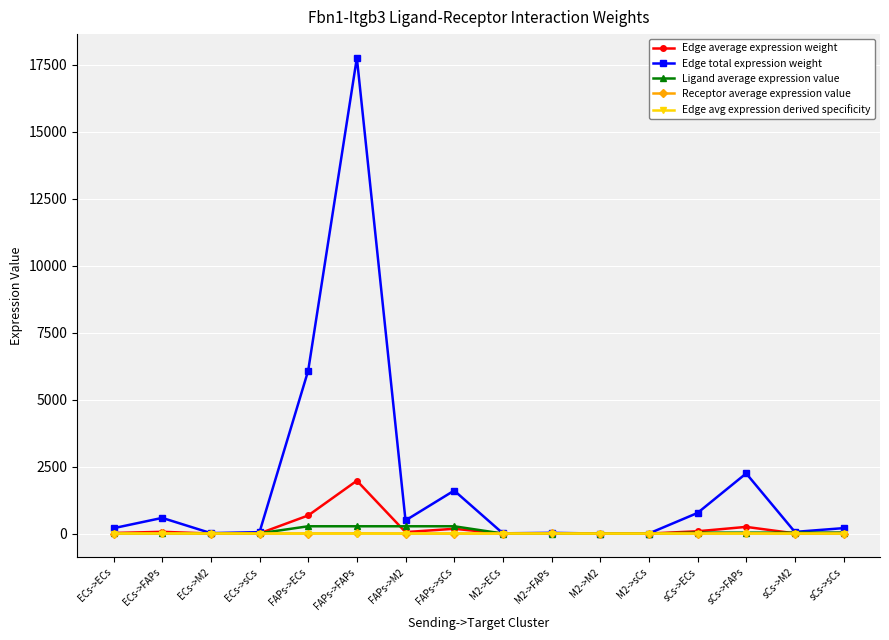

What is the sum of the Ligand average expression value values at ECs->sCs and sCs->ECs?

43.4